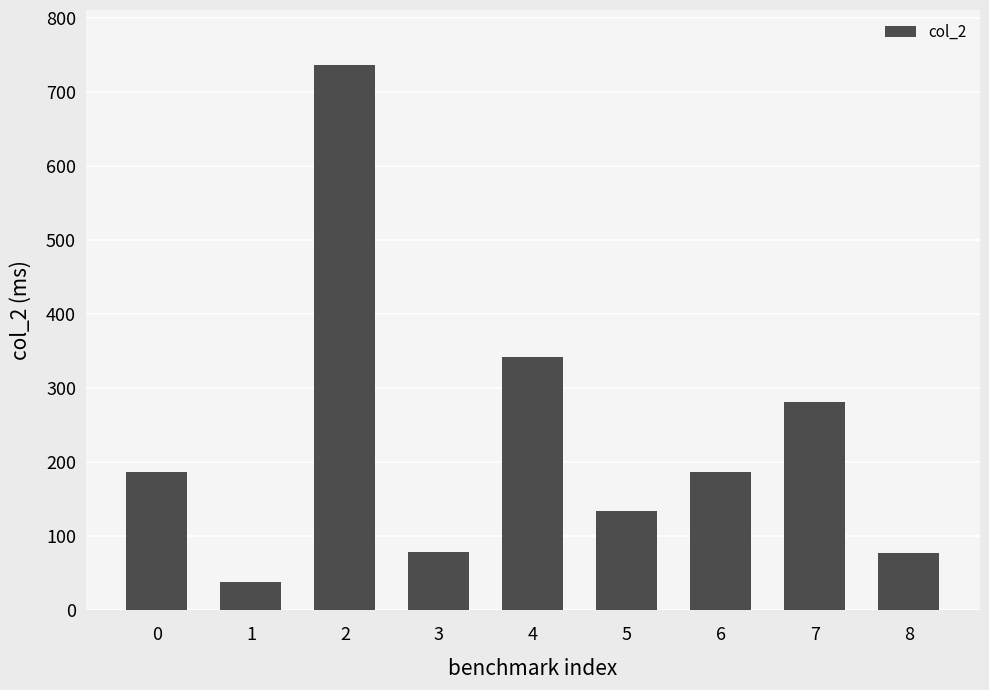

True or false: the data shows 186.2 at 0.

True